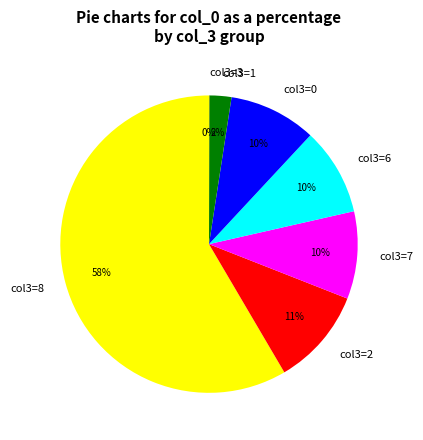

To the nearest percent, what is the average slice percentage?

14%